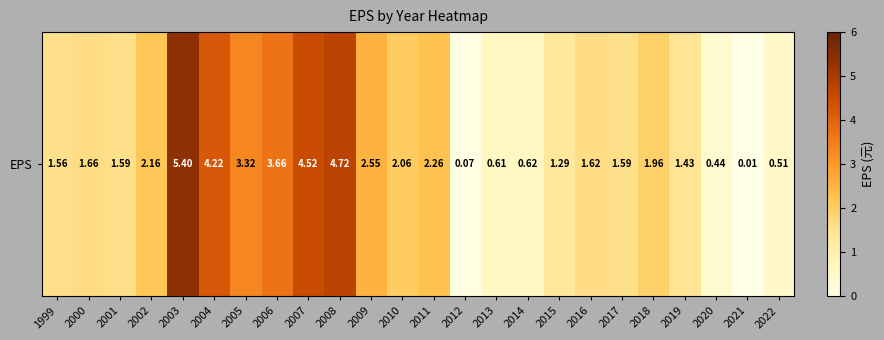

What is the difference between the maximum and minimum values?

5.4